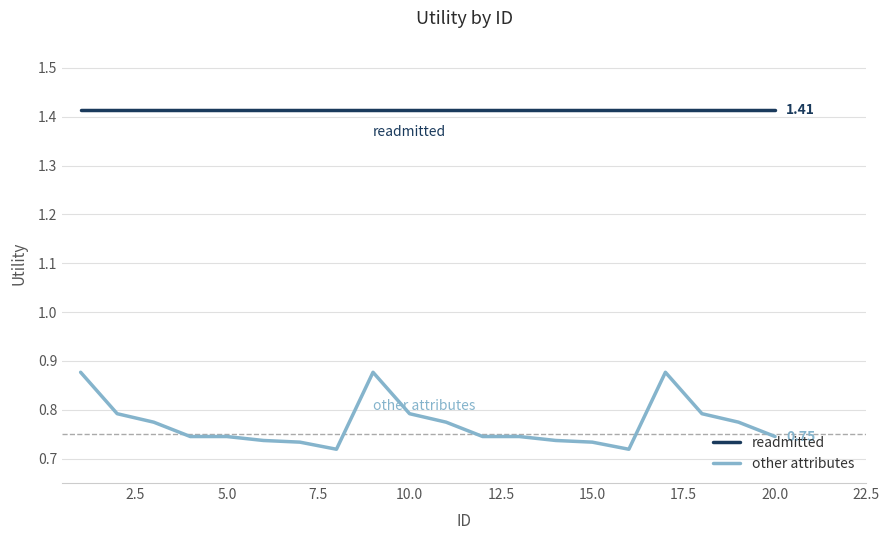

Rank the series by their average value, from lowest to highest.

other attributes, readmitted